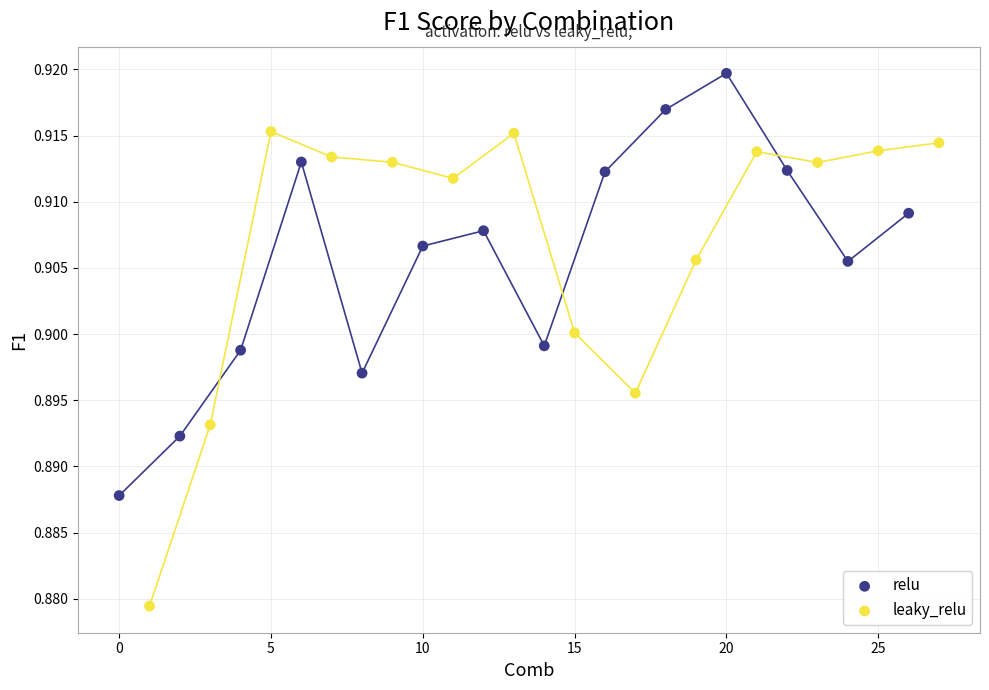

Which series has the largest Y range (max minus min)?

leaky_relu